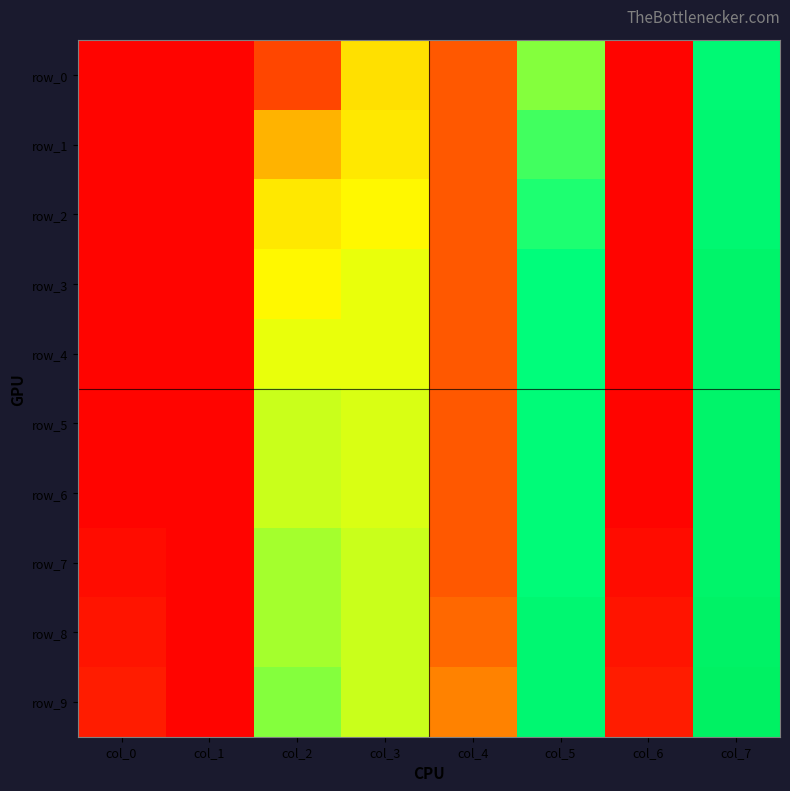

What is the difference between the row_8 values at col_4 and col_6?

0.2